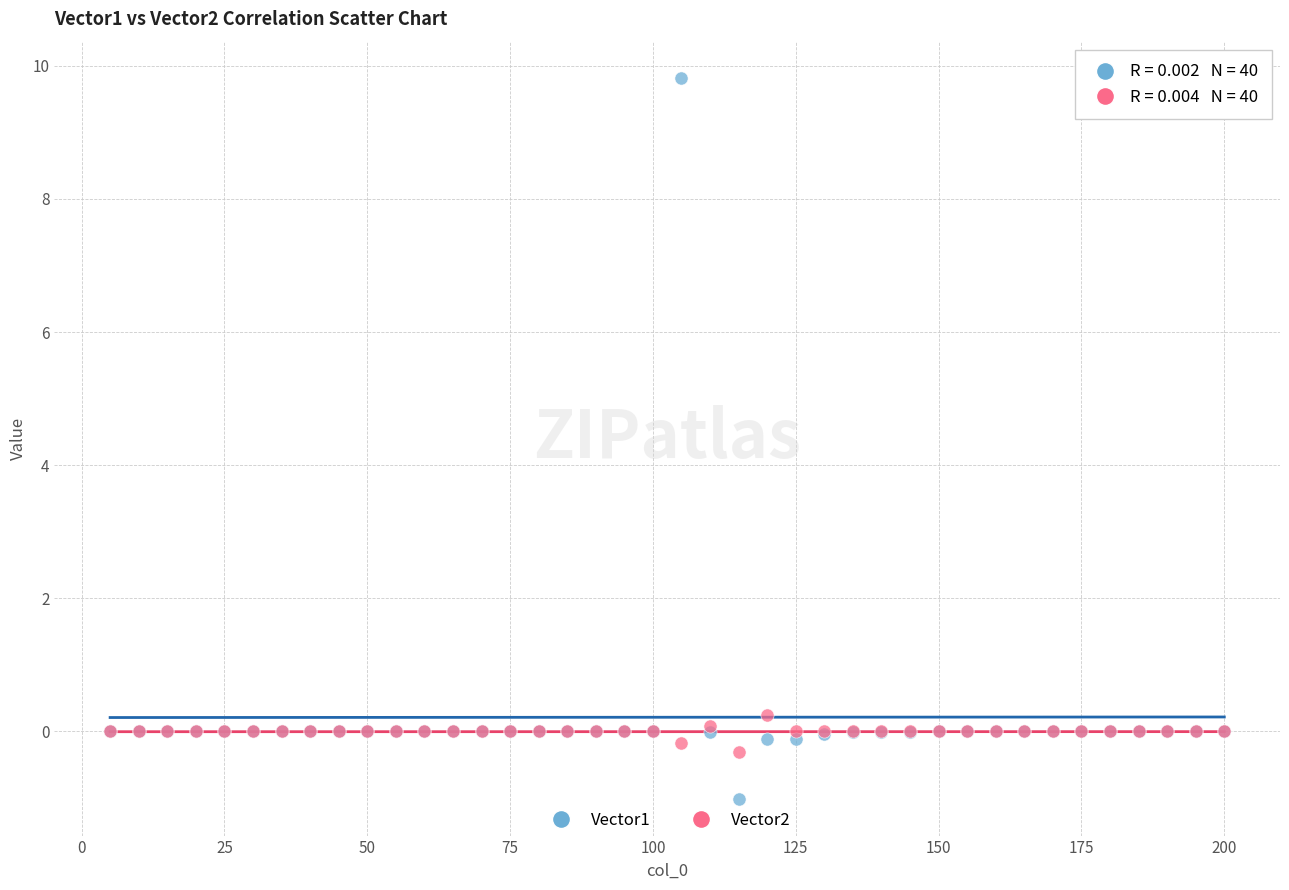

Which series has the widest spread of Y values?

Vector1